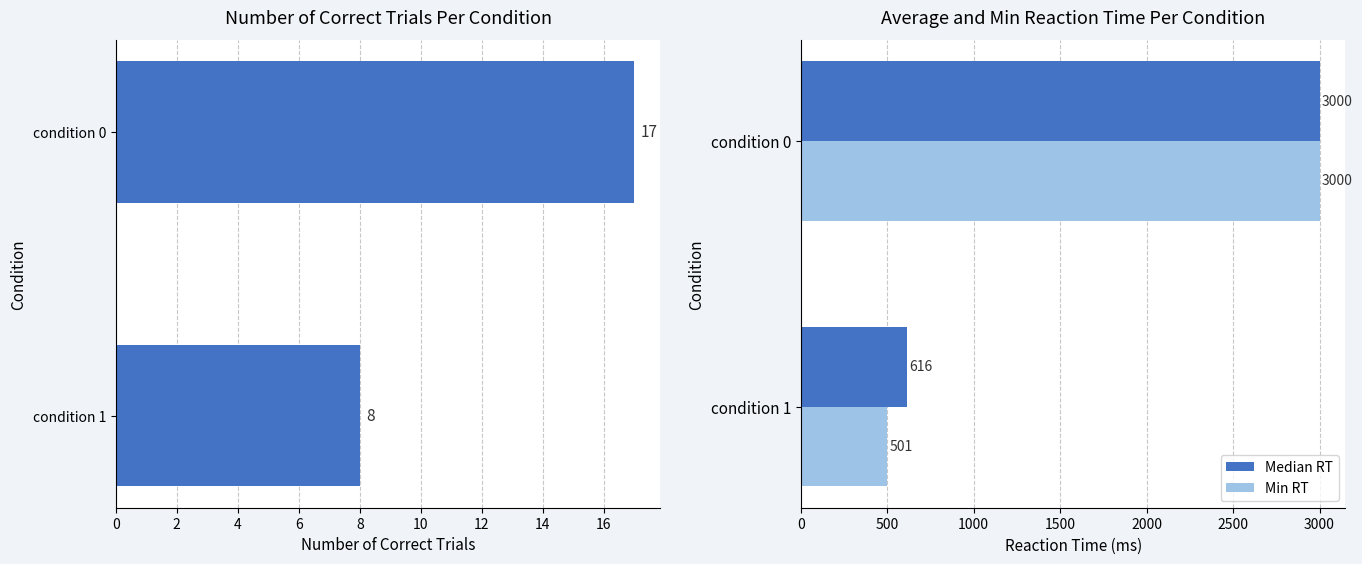

Rank the categories by Median RT value from highest to lowest.

condition 0, condition 1